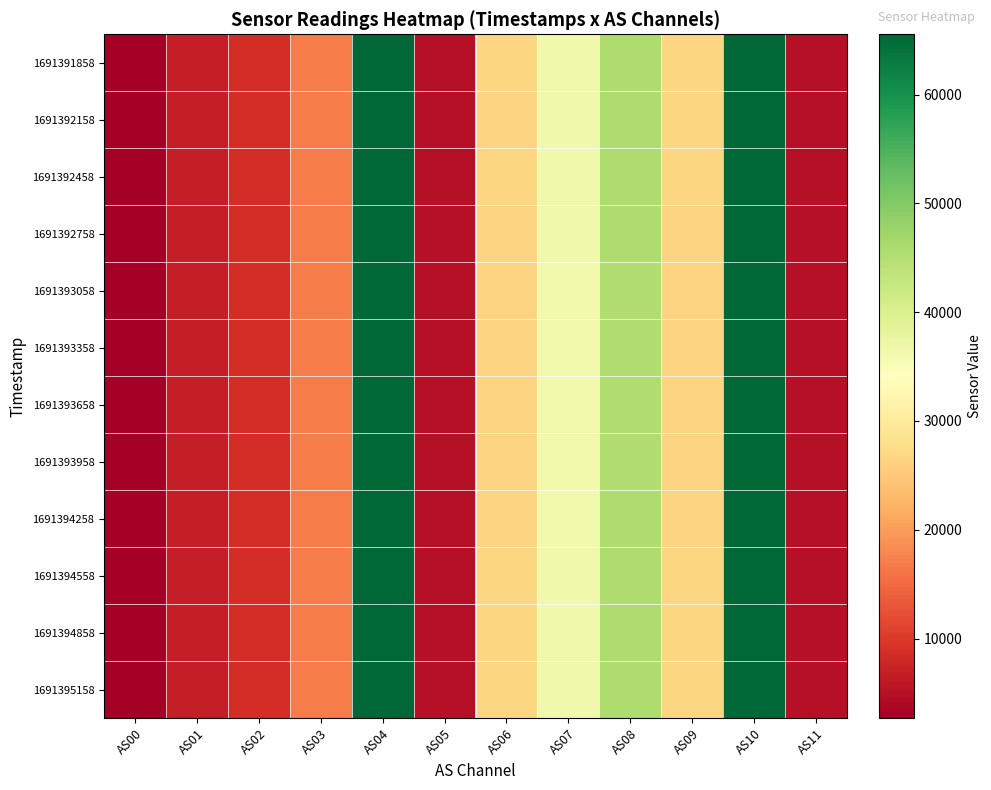

Which series changed the most between AS05 and AS09?

1691394858